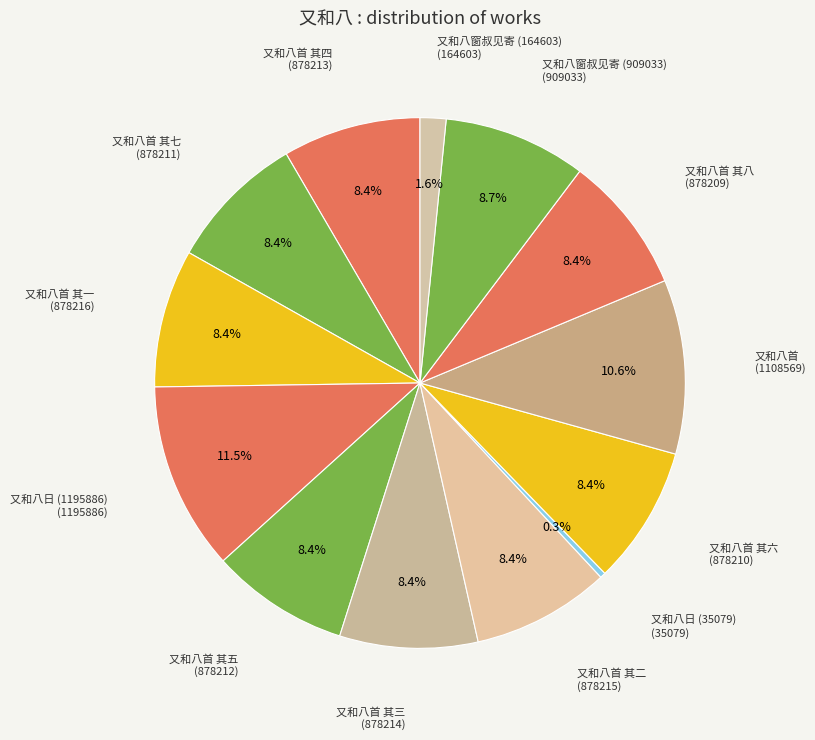

Is the sum of 又和八首 其一 and 又和八窗叔见寄 (164603) greater than half?

No